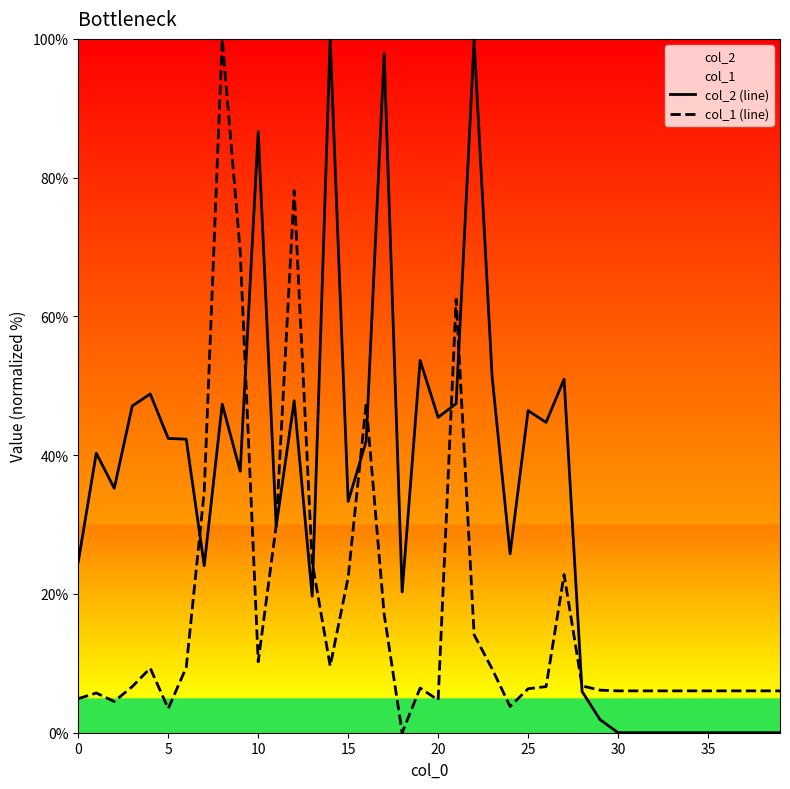

What is the difference between the highest and lowest values at 30?

6.0